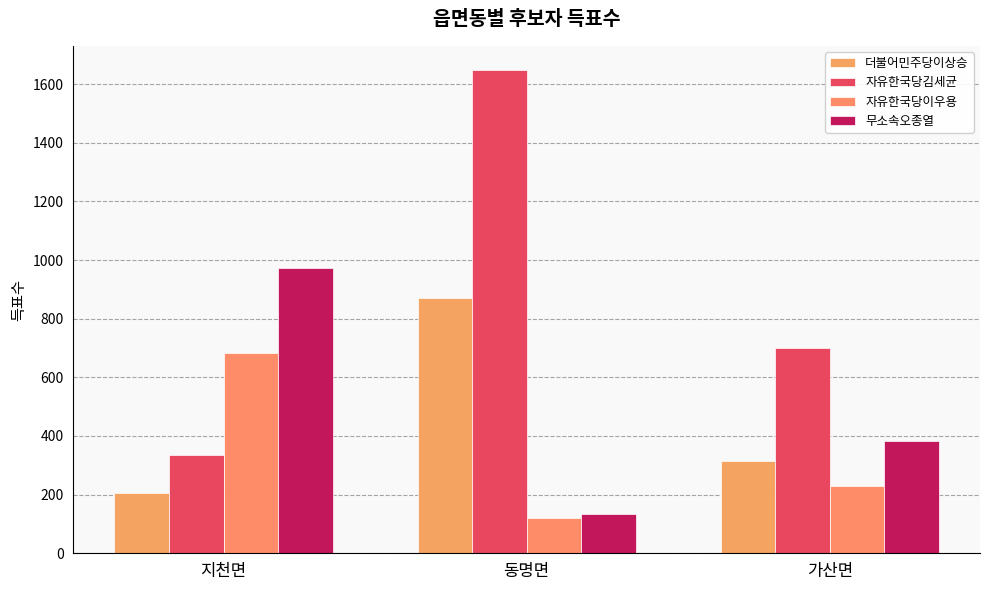

Between 지천면 and 가산면, which series saw the biggest shift?

무소속오종열